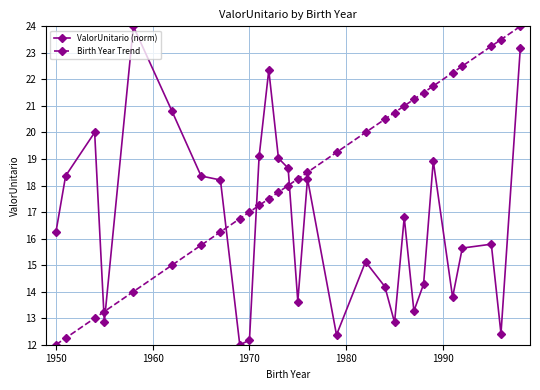

List the series in order of their overall mean, highest first.

Birth Year Trend, ValorUnitario (norm)